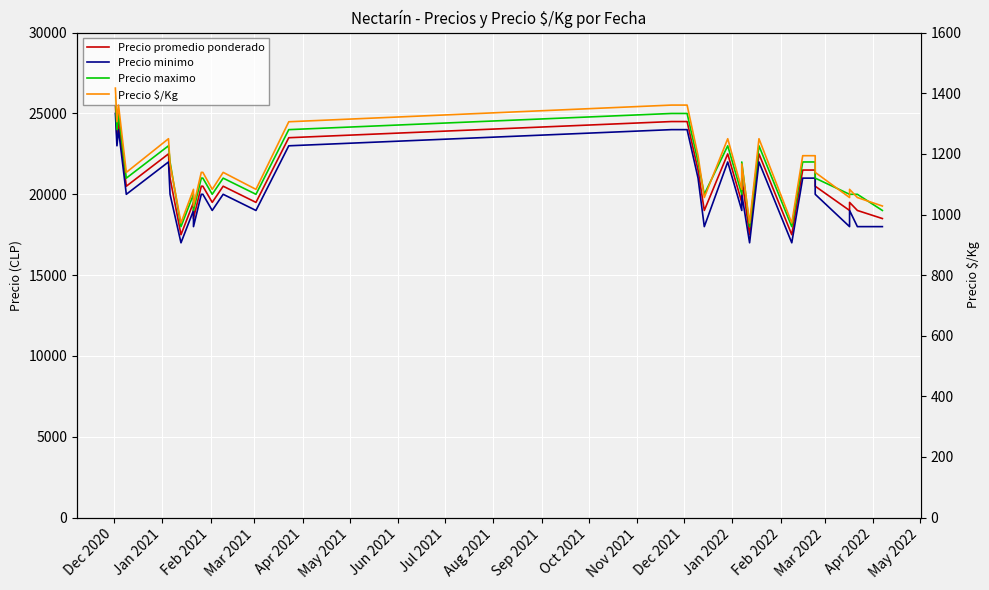

What are all the series names shown in the legend?

Precio promedio ponderado, Precio minimo, Precio maximo, Precio $/Kg